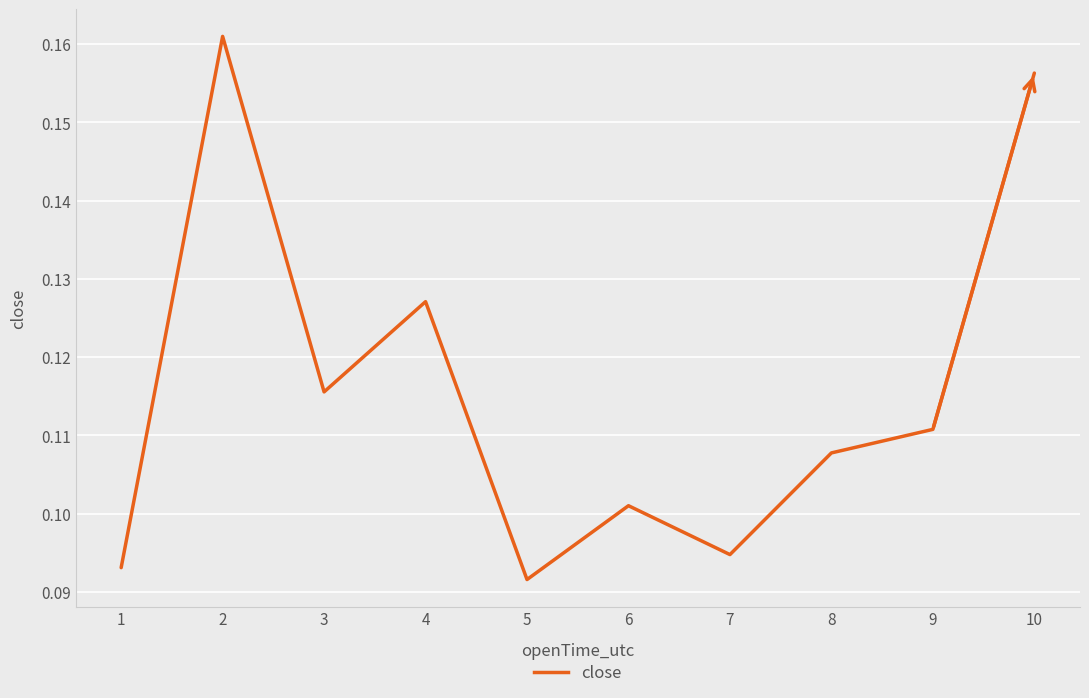

Which has a higher value, 9 or 6?

9